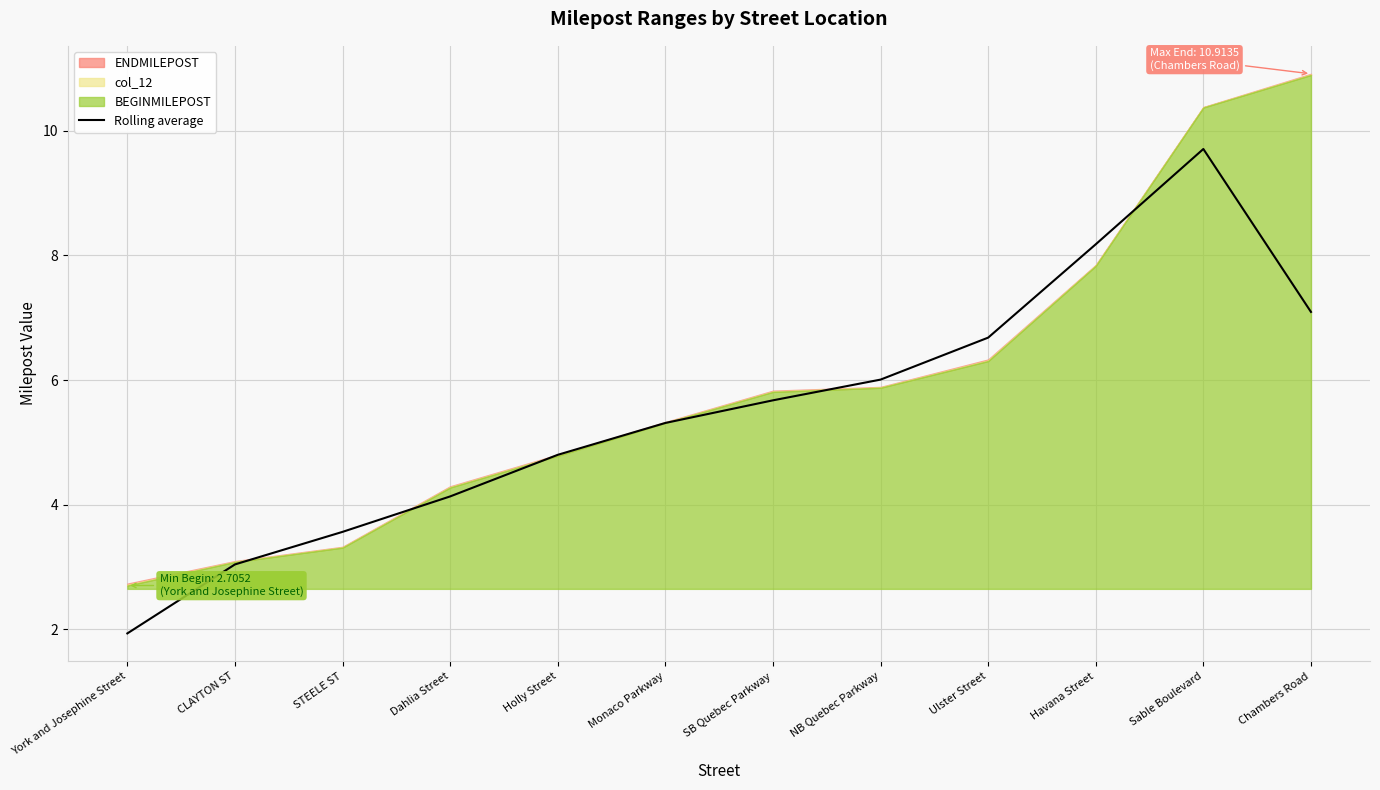

What is the minimum value shown in the chart?

1.9